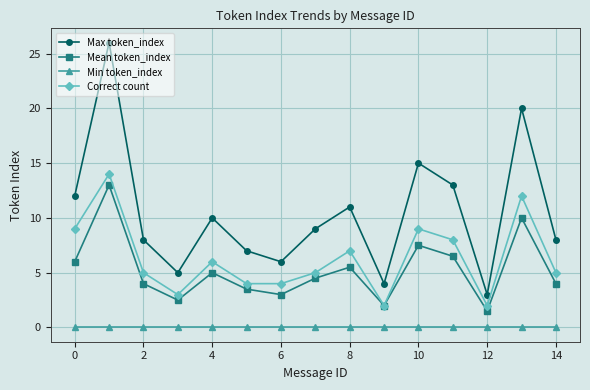

At how many categories does at least one series exceed 17?

2